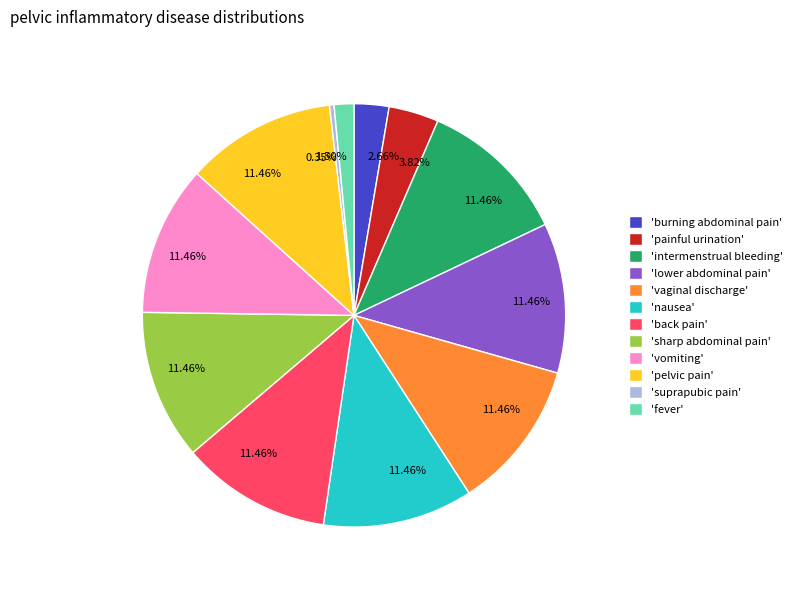

Count the number of slices in the pie.

12